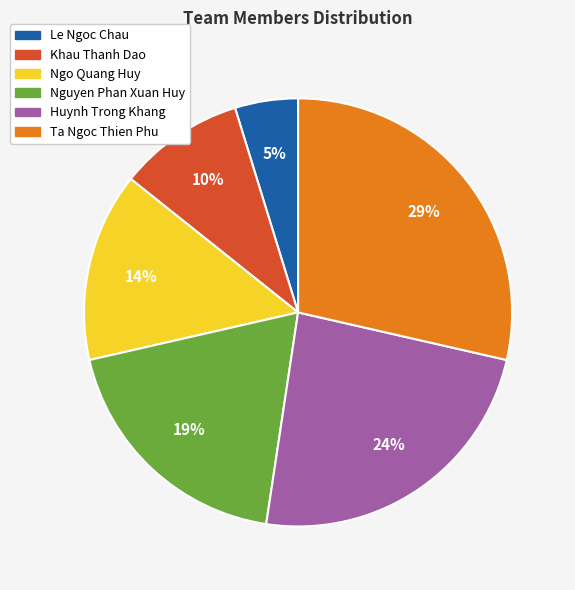

To the nearest percent, what is the difference between the largest and smallest slice percentages?

24%